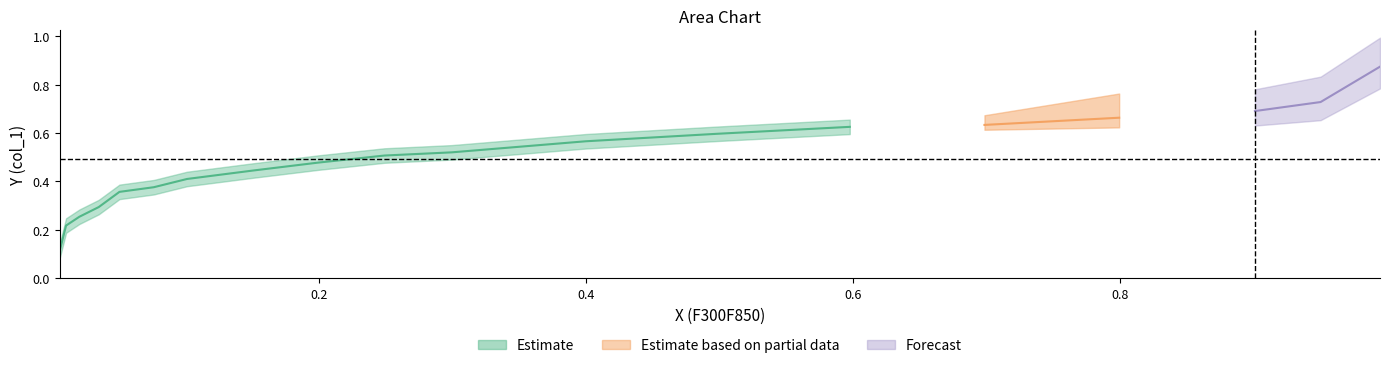

How many values are between 0 and 1?

19